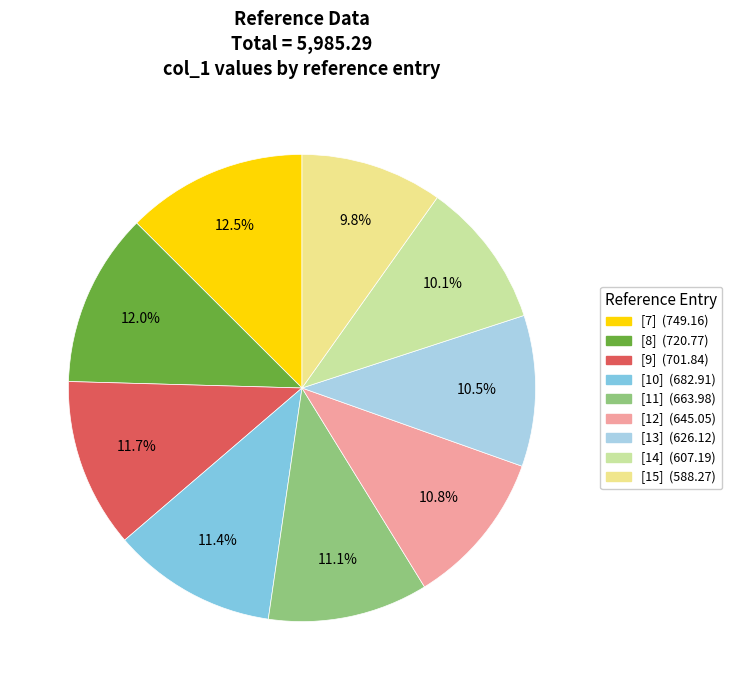

How much of the chart is everything except [9]?

88.3%